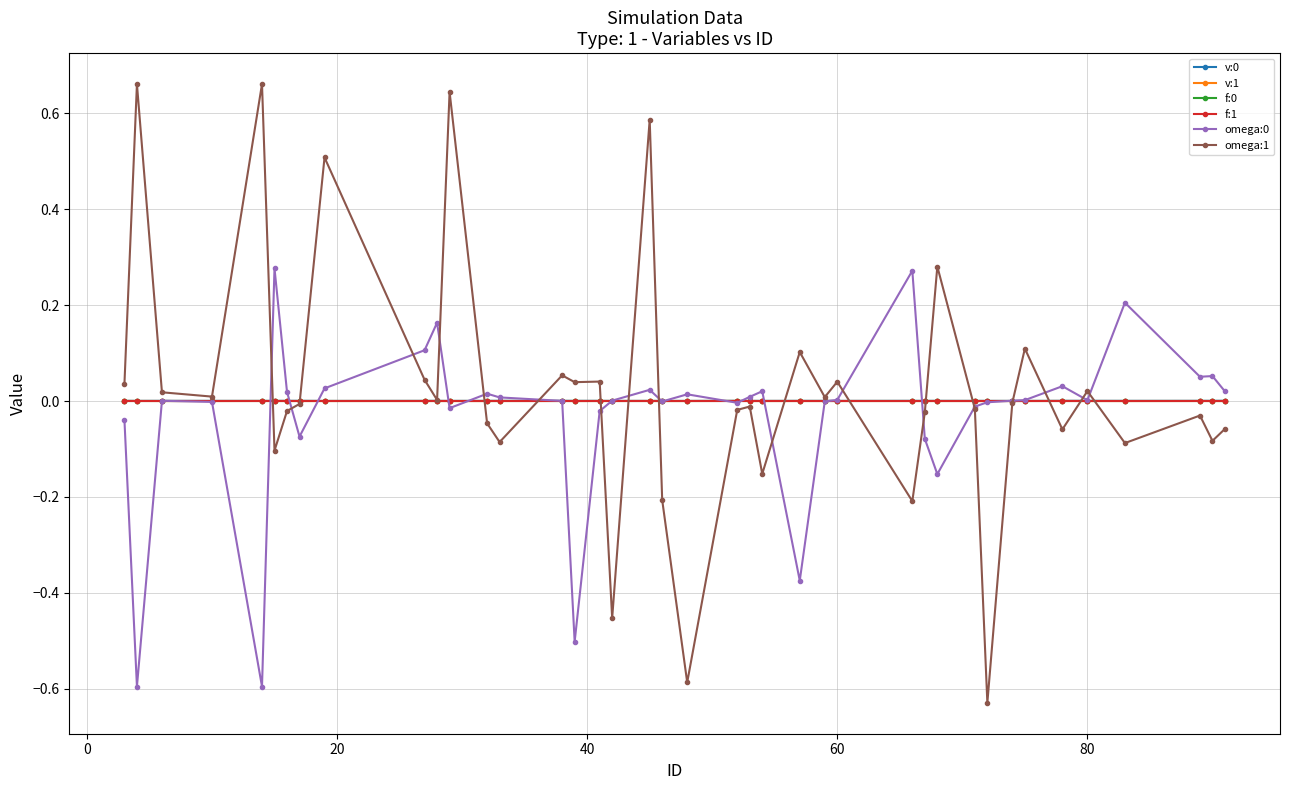

How many series are shown in this chart?

6